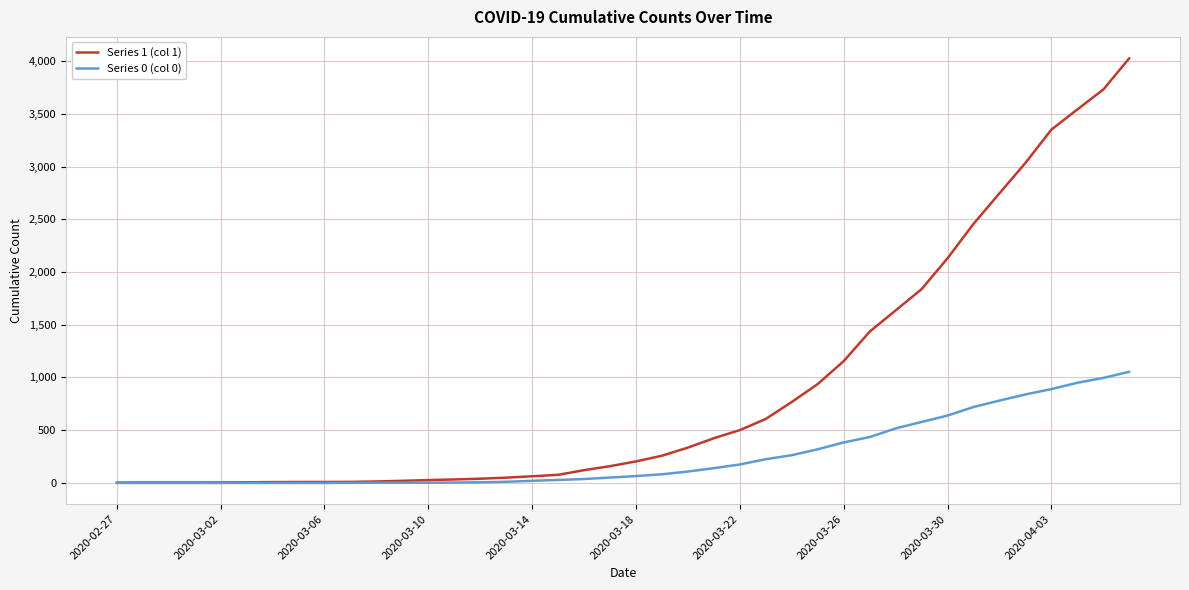

List the series in order of their peak value, highest first.

Series 1 (col 1), Series 0 (col 0)